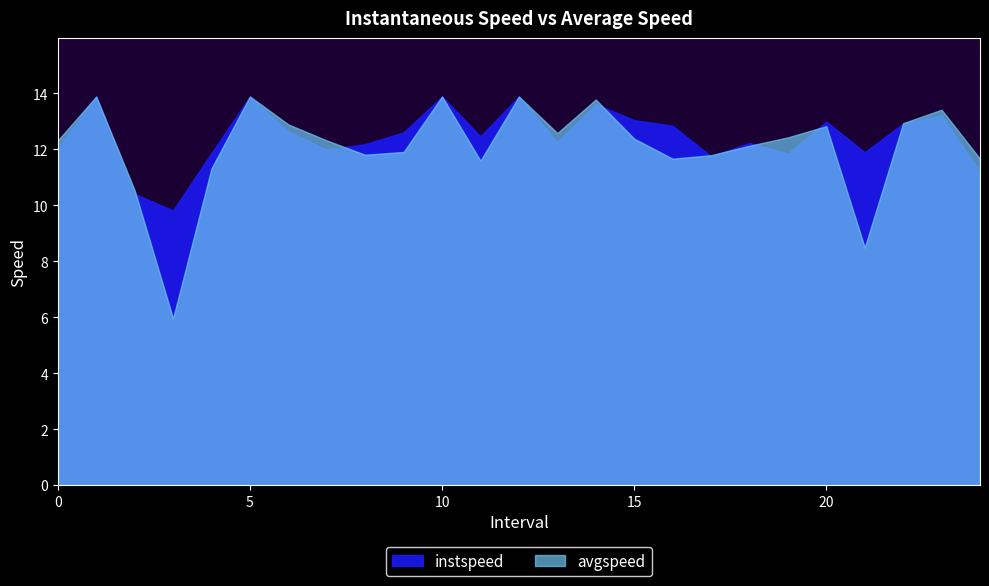

At how many categories does at least one series exceed 11?

23